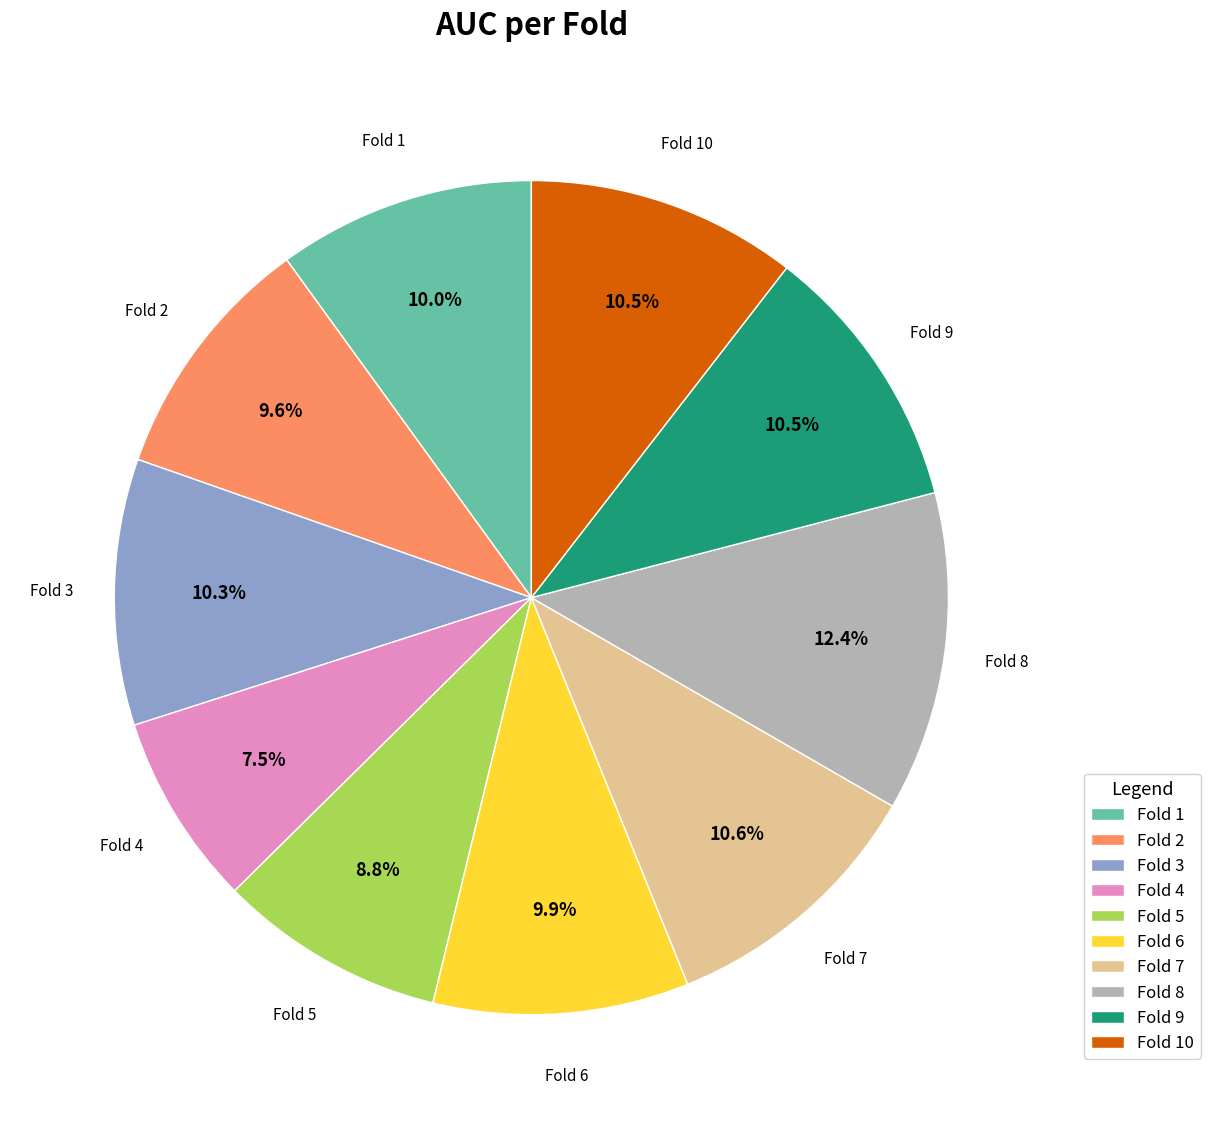

Which category has the smallest portion of the pie?

Fold 4